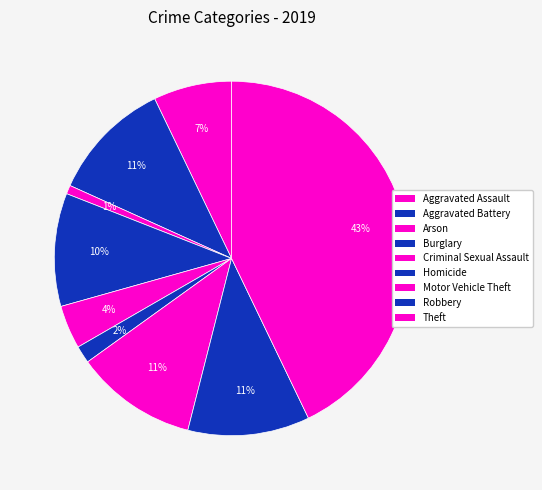

Combined, do Burglary and Aggravated Battery account for over 50%?

No